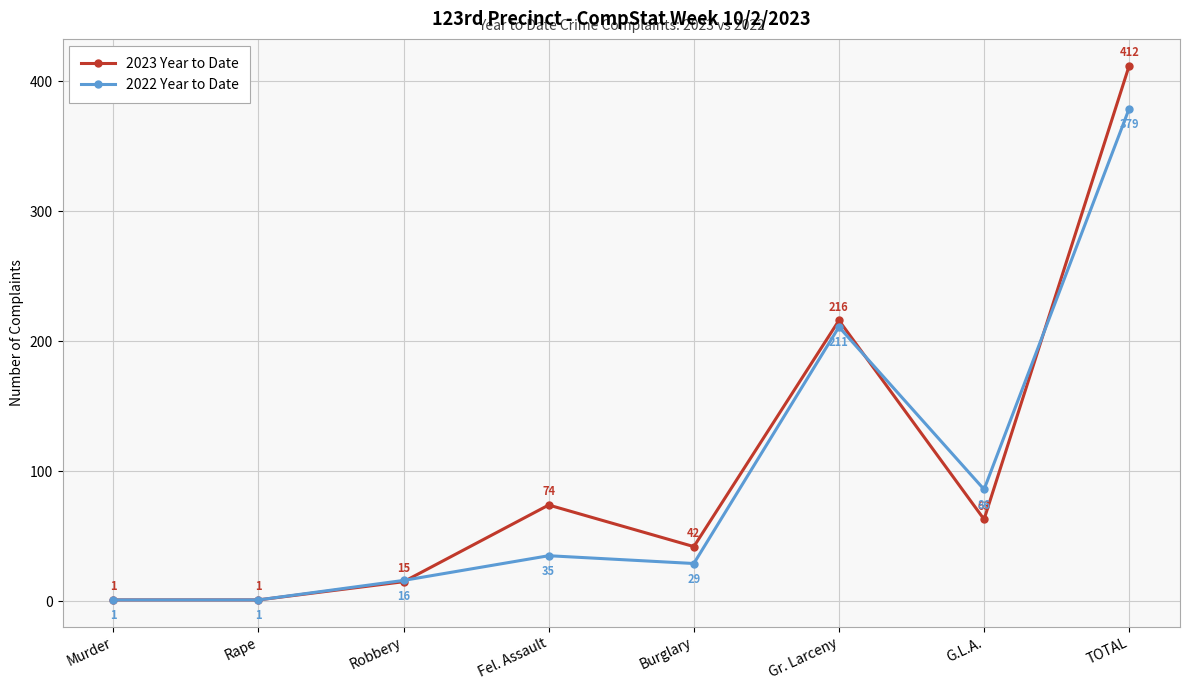

Which series ends up on top after the final intersection of 2022 Year to Date and 2023 Year to Date?

2023 Year to Date